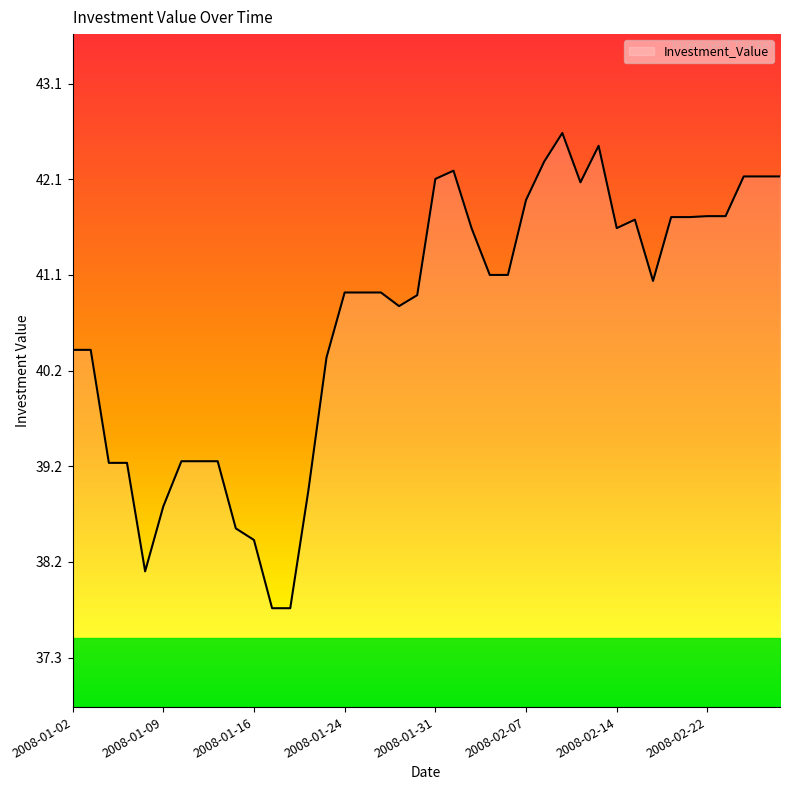

What is the maximum value shown in the chart?

42.6